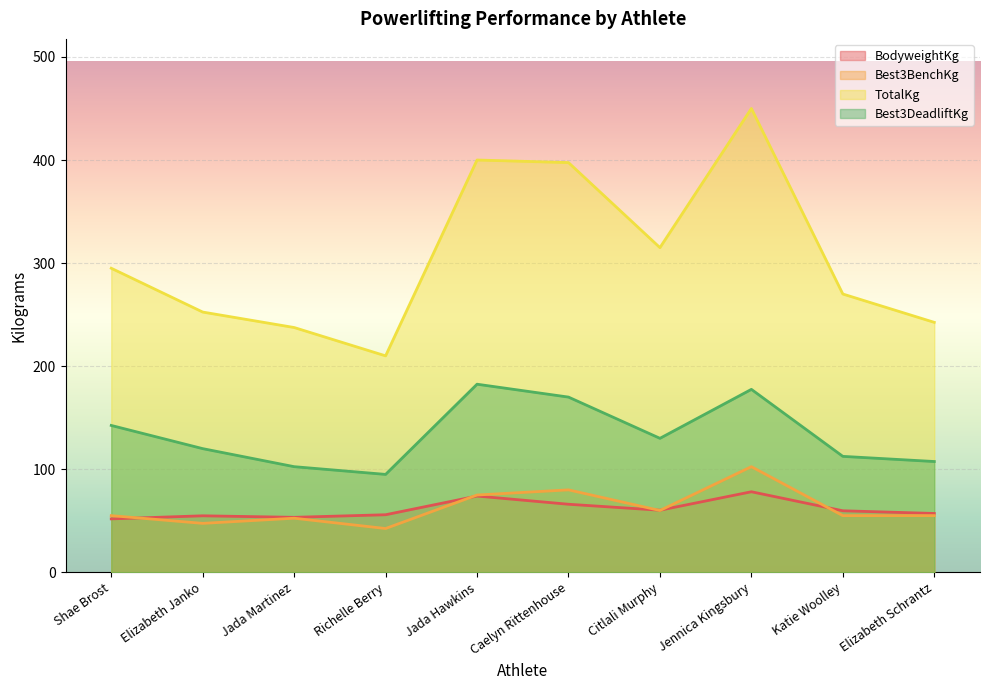

Which series has the largest range (max minus min)?

TotalKg